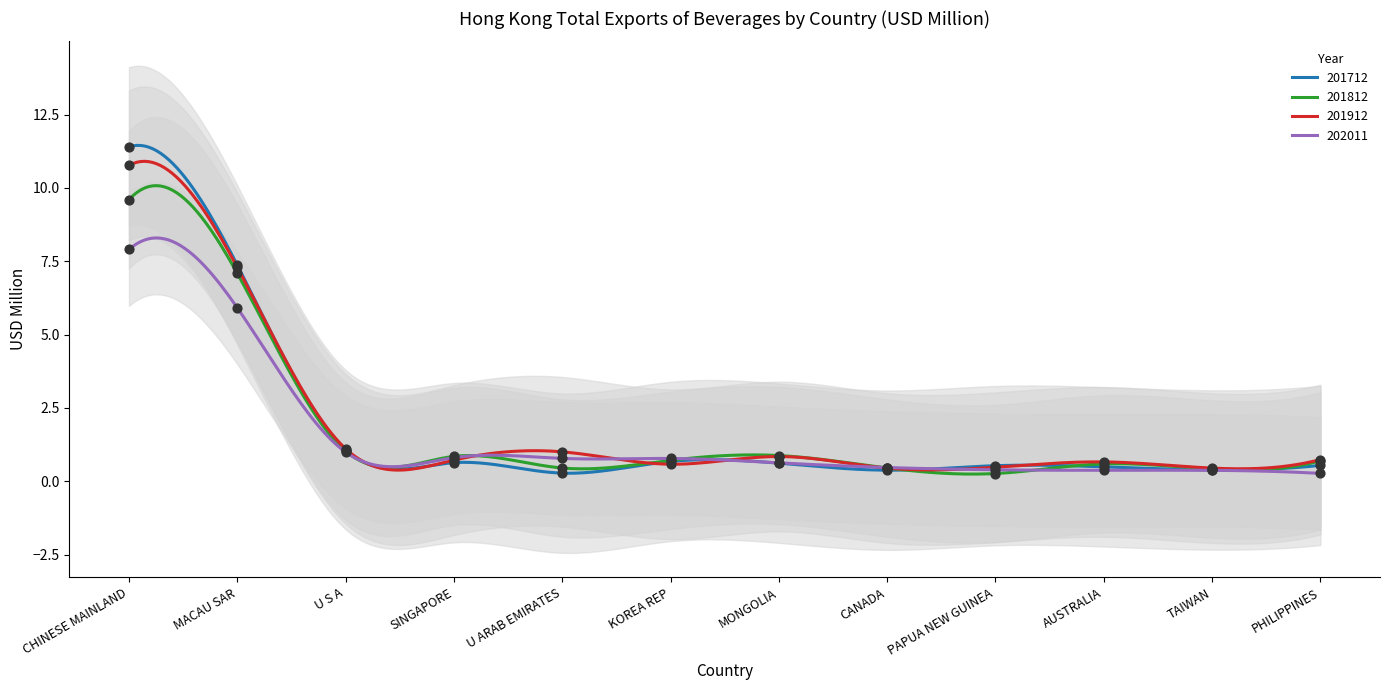

Is the value of 201712 at U S A greater than the value of 201912 at U S A?

No